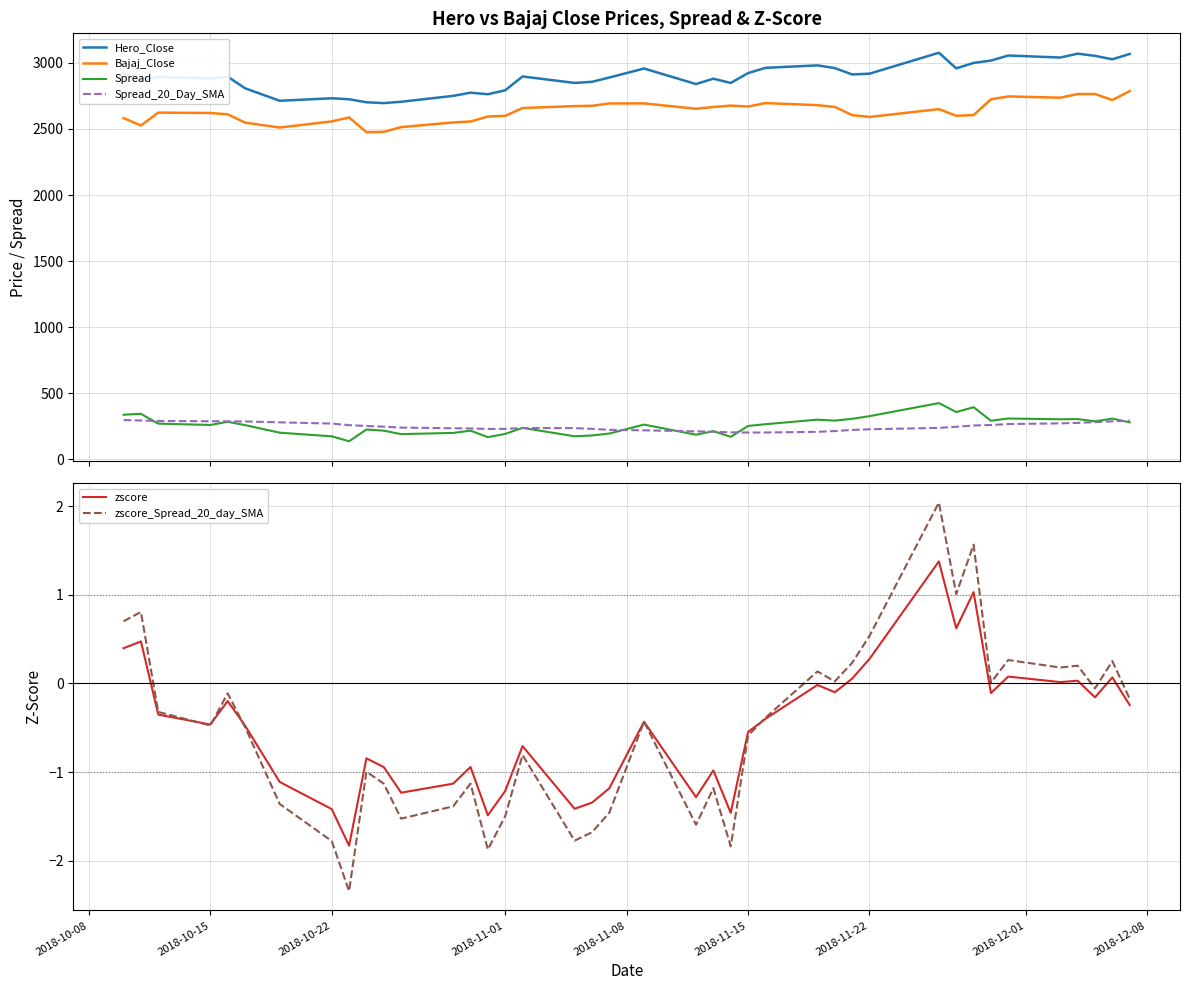

What is the highest value of the zscore series?

1.4